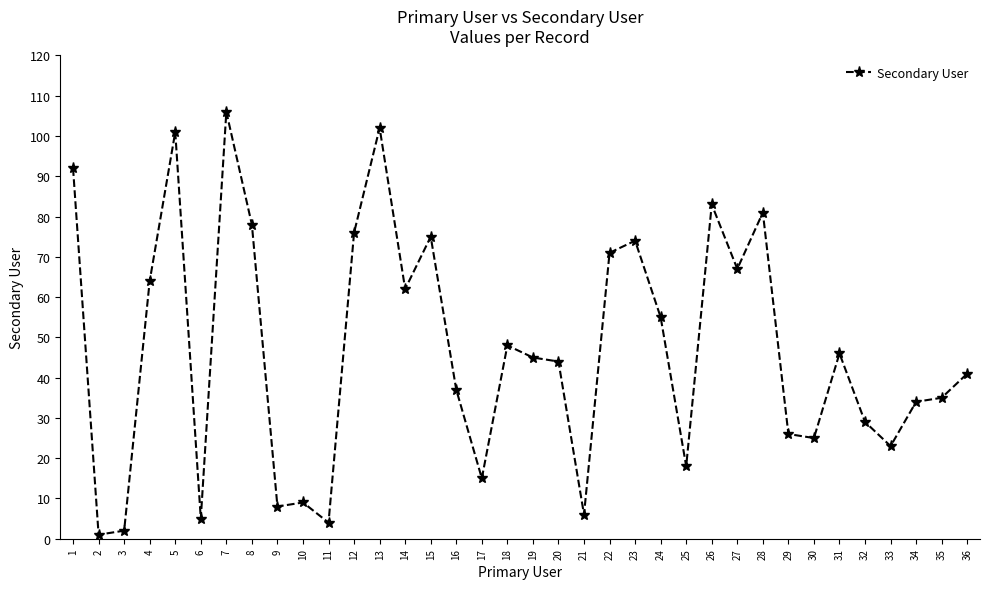

Is it true that the value at 20 is 67?

False